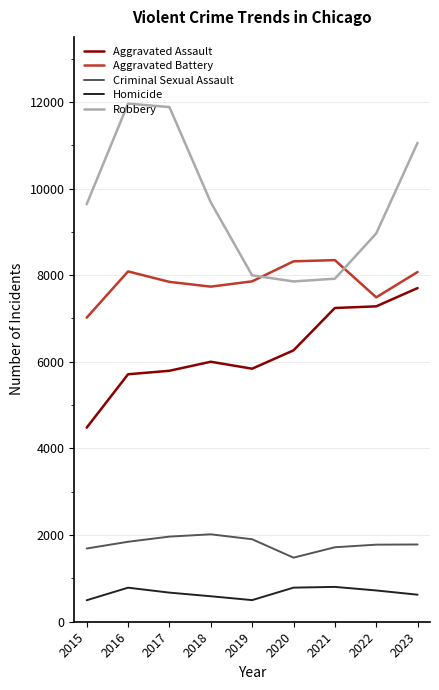

List the series in order of their peak value, lowest first.

Homicide, Criminal Sexual Assault, Aggravated Assault, Aggravated Battery, Robbery